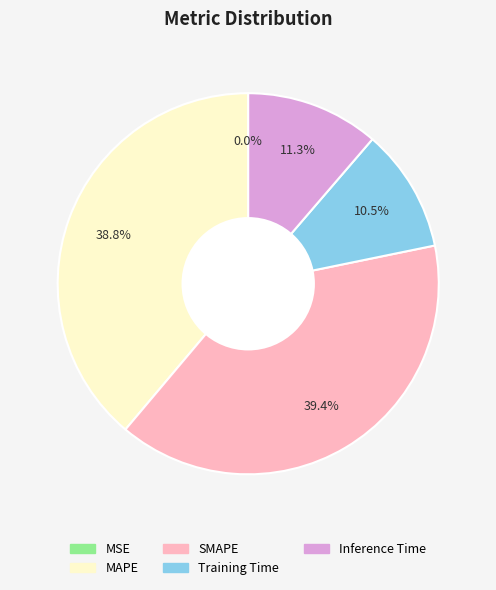

Is there any slice that represents more than half of the pie?

No